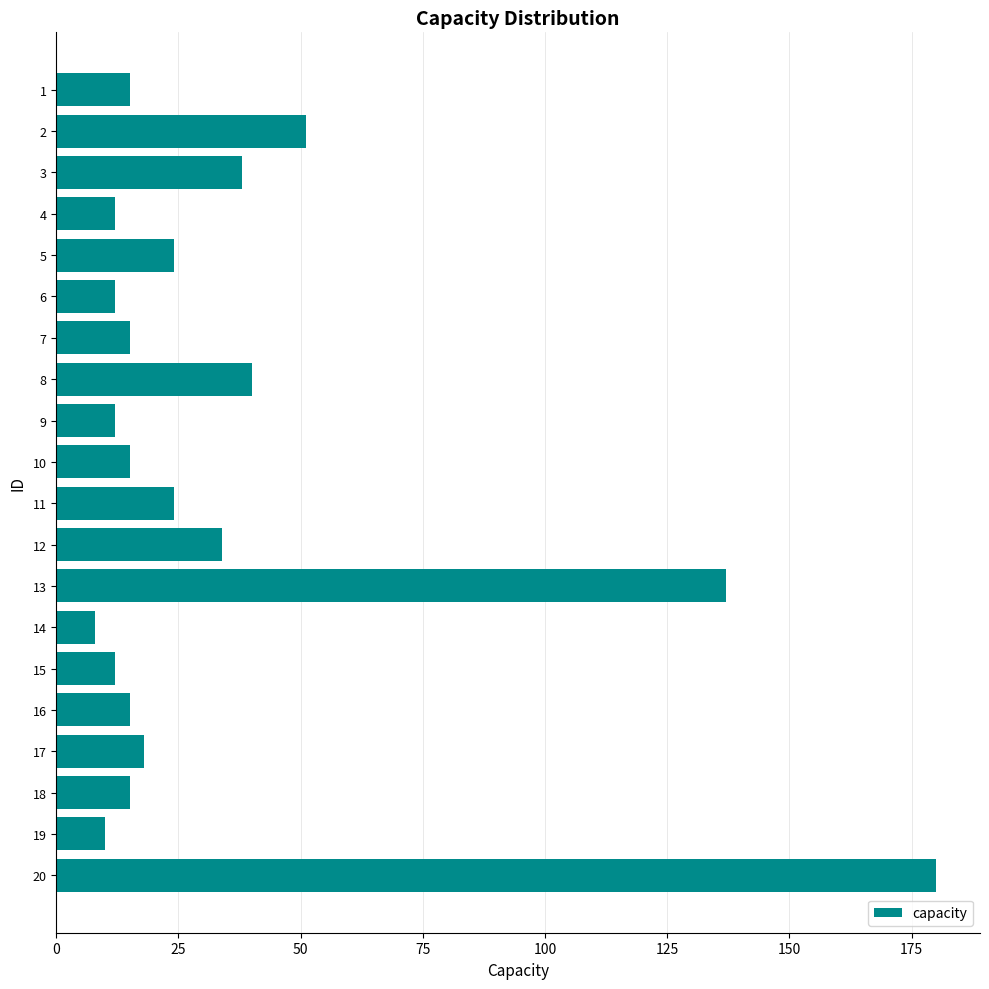

True or false: the data shows 29 at 13.

False